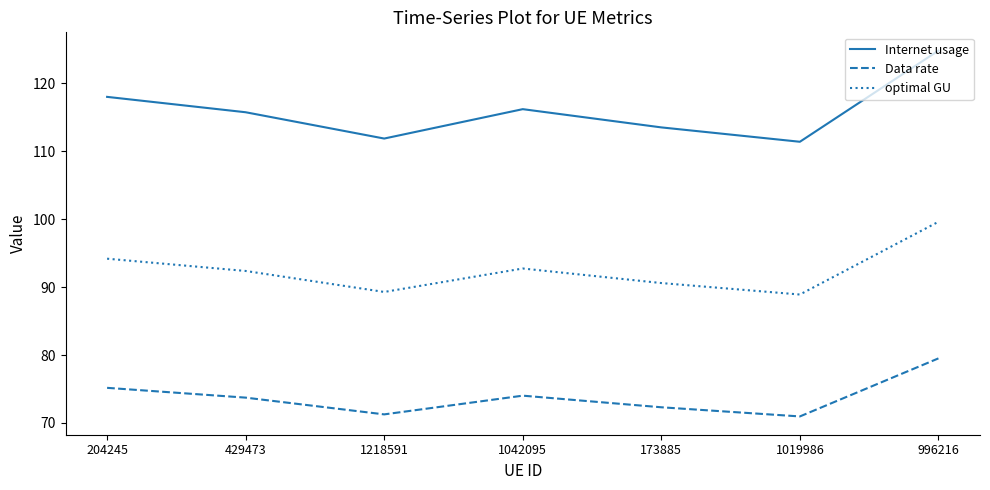

What value does the Data rate series have at 173885?

72.3